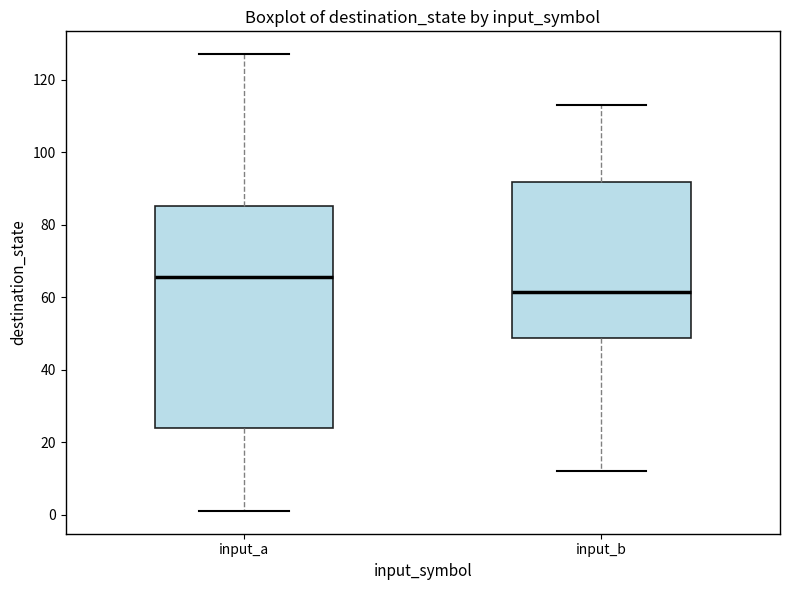

Reading left to right, transcribe this box plot: for each box, give where its median line is, the range the box spans, and where its two whiskers end, as read against the y-axis. The values are not printed on the chart, so give them approximately, as read against the axis.

input_a: median 66, box 24 to 86, whiskers 2 to 128
input_b: median 62, box 48 to 92, whiskers 12 to 114